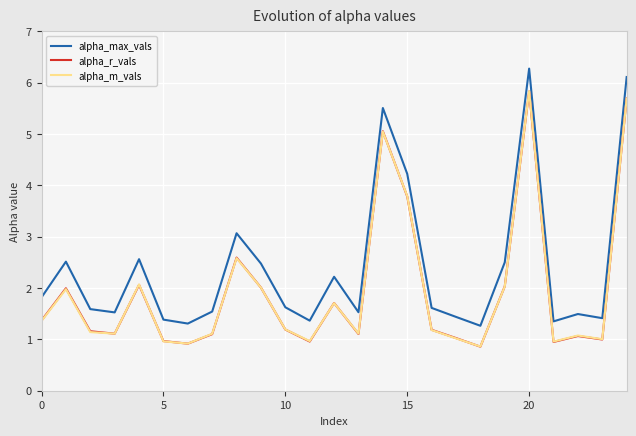

Which series ends up on top after the final intersection of alpha_r_vals and alpha_m_vals?

alpha_r_vals